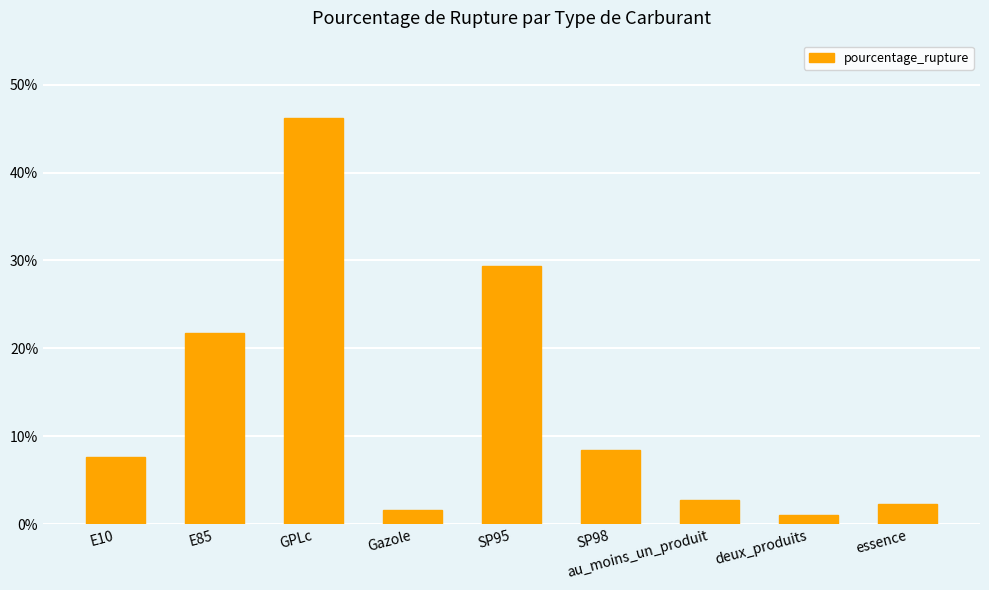

The chart shows a value of 21.7 at E85. True or false?

True